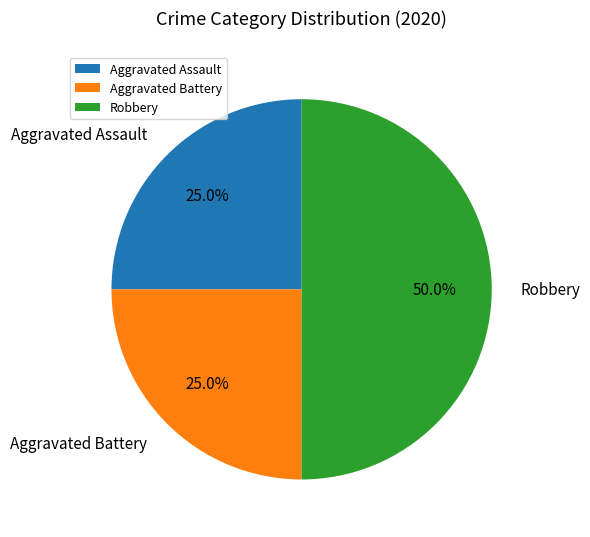

Does Aggravated Battery represent more than half of the total?

No